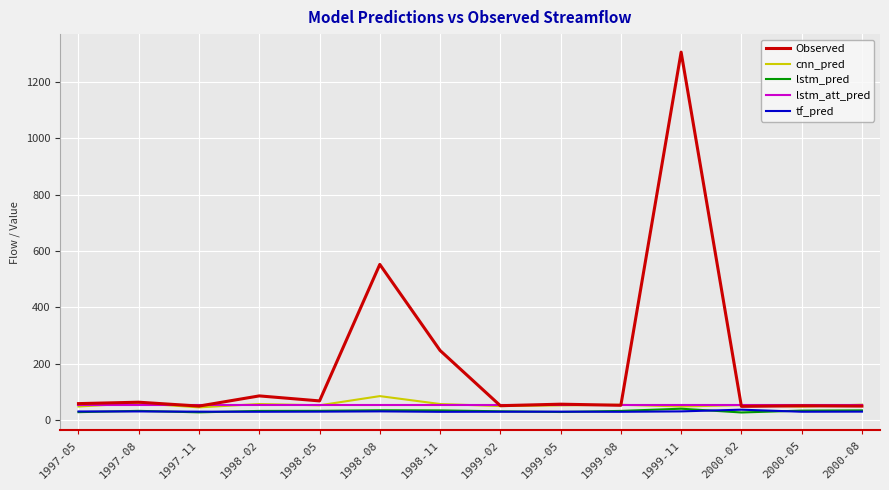

What is the maximum value shown in the chart?

1306.6